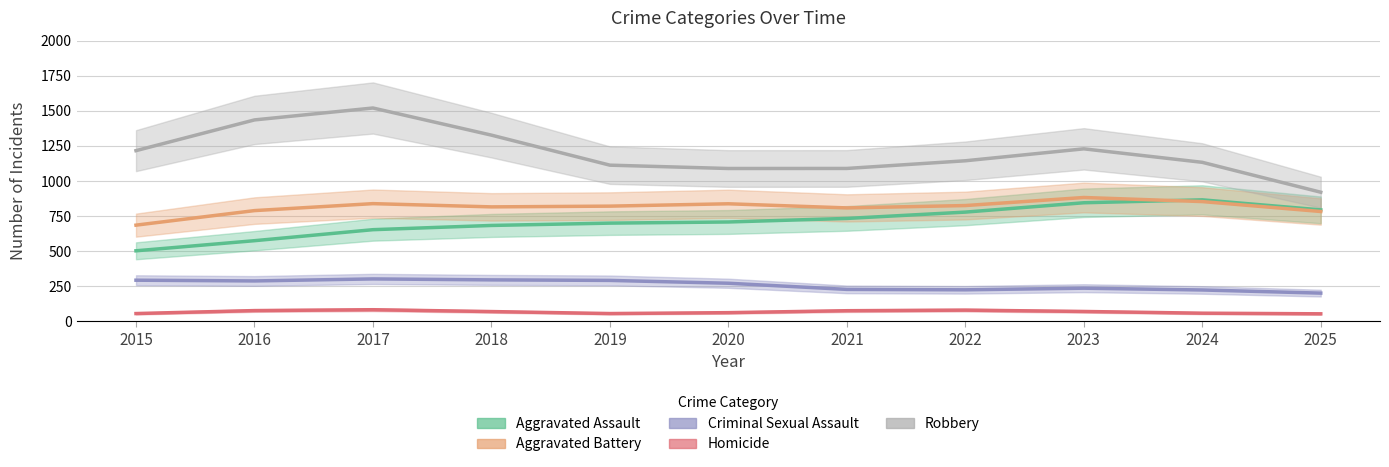

What is the average value of the Homicide series?

67.0